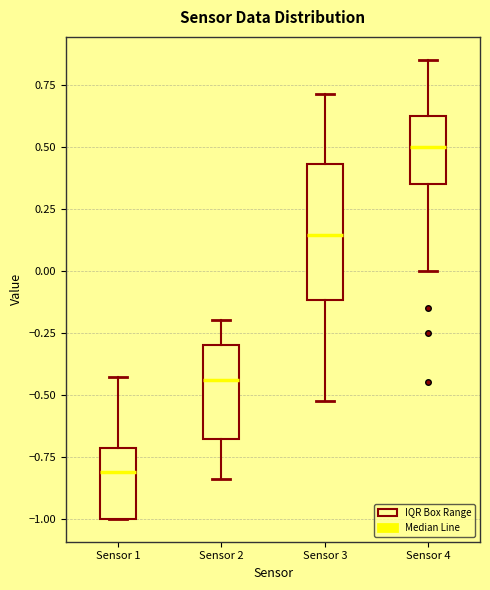

Where is the lower edge of the box for Sensor 3 on the y-axis? The values are not printed on the chart, so give them approximately, as read against the axis.

-0.10